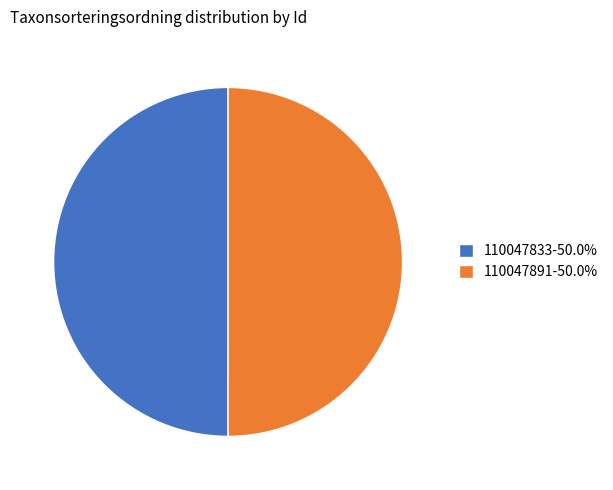

Is the sum of 110047891 and 110047833 greater than half?

Yes